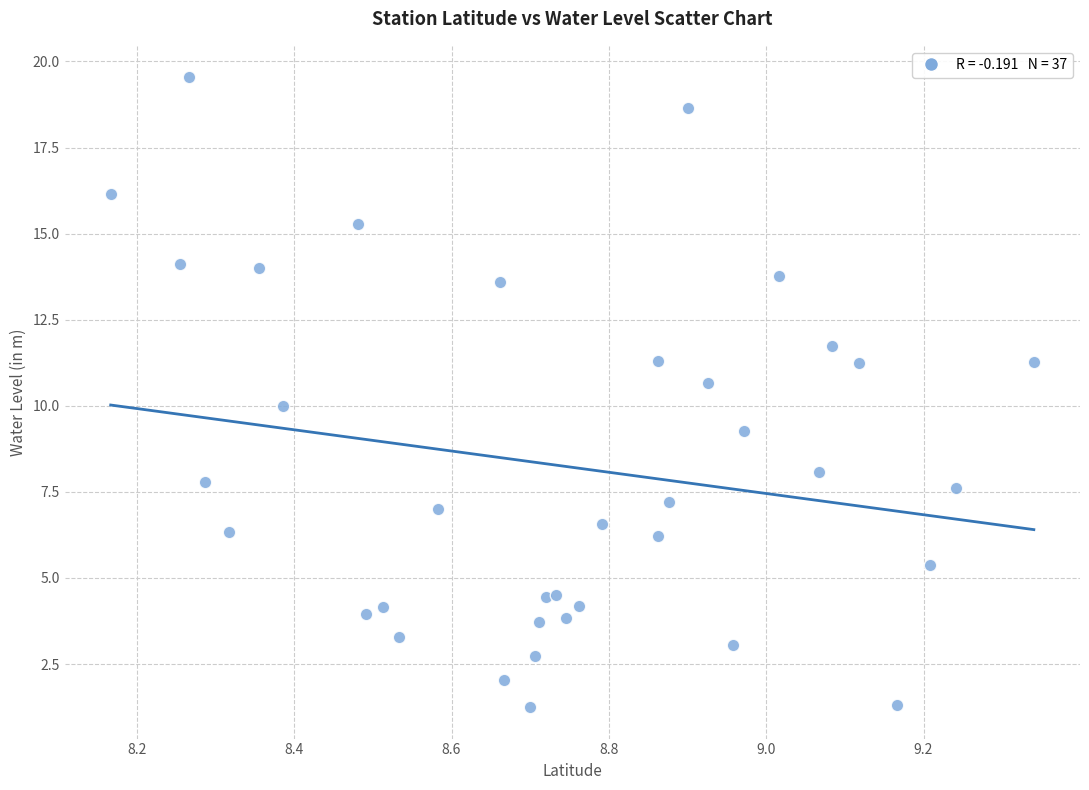

What is the range of X values (max minus min)?

1.2